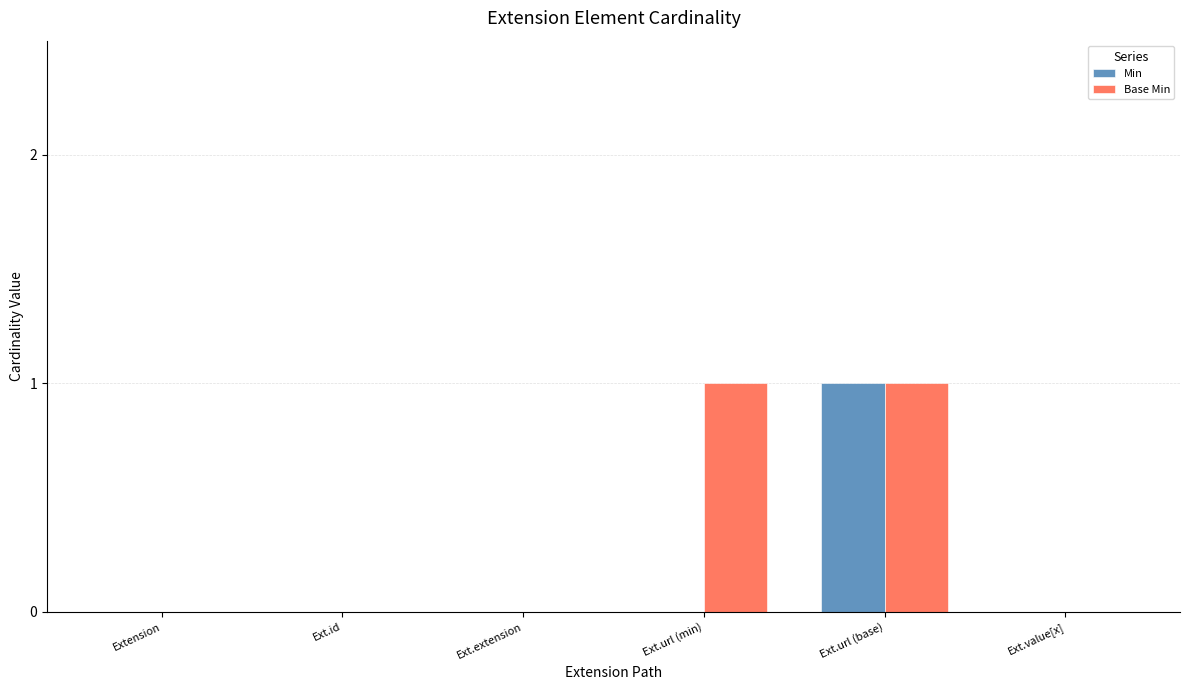

What are all the series names shown in the legend?

Min, Base Min